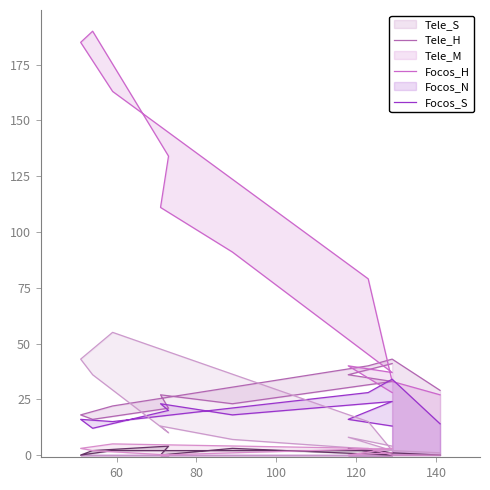

What is the sum of all Tele_M values?

233